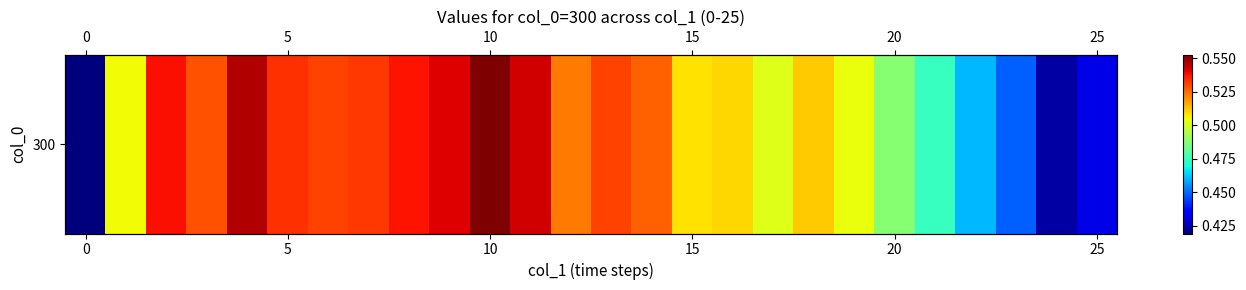

What is the difference between the maximum and minimum values?

0.1